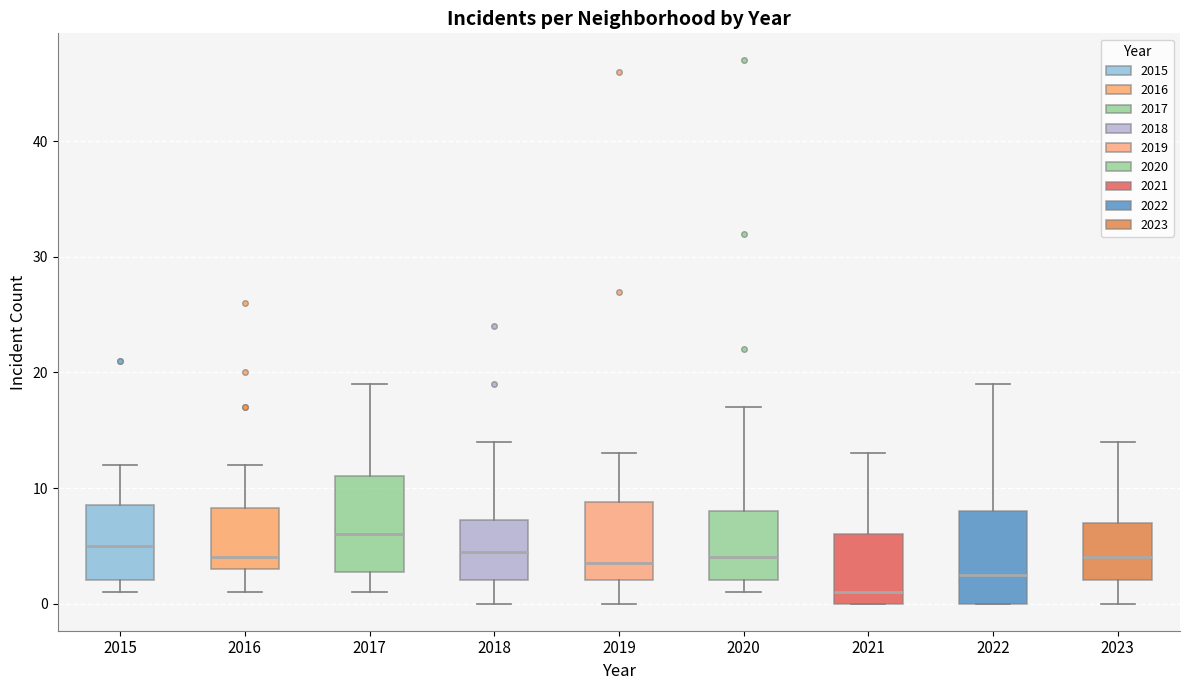

Reading left to right, read every box against the y-axis: the position of its median line, the range the box covers, and the ends of its whiskers. The values are not printed on the chart, so give them approximately, as read against the axis.

2015: median 5, box 2 to 9, whiskers 1 to 12
2016: median 4, box 3 to 8, whiskers 1 to 12
2017: median 6, box 3 to 11, whiskers 1 to 19
2018: median 5, box 2 to 7, whiskers 0 to 14
2019: median 4, box 2 to 9, whiskers 0 to 13
2020: median 4, box 2 to 8, whiskers 1 to 17
2021: median 1, box 0 to 6, whiskers 0 to 13
2022: median 3, box 0 to 8, whiskers 0 to 19
2023: median 4, box 2 to 7, whiskers 0 to 14